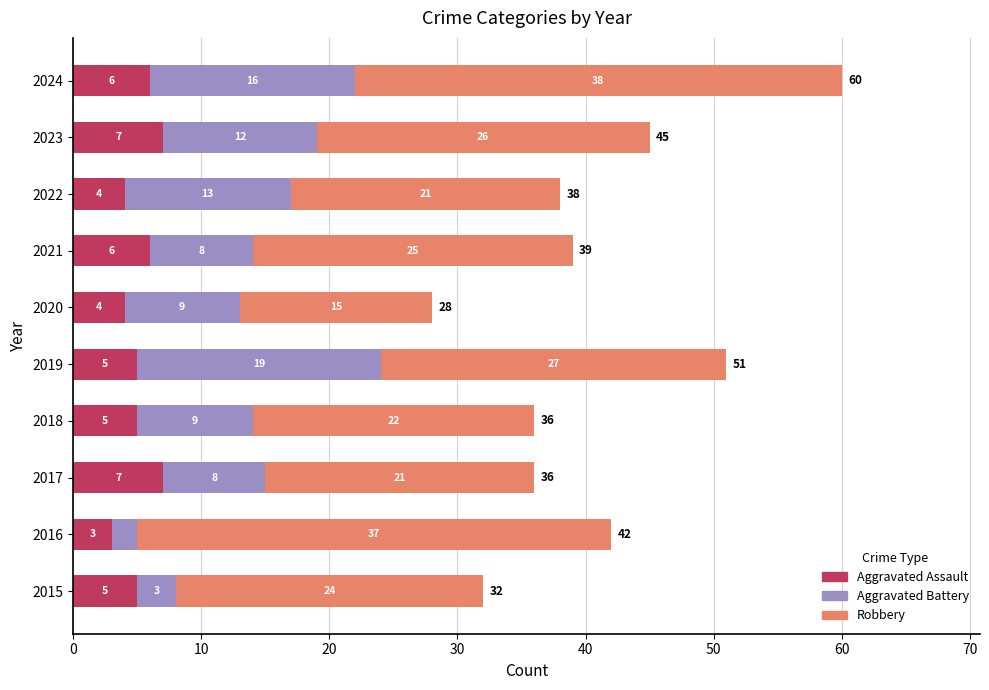

What is the sum of the Aggravated Assault values at 2019 and 2022?

9